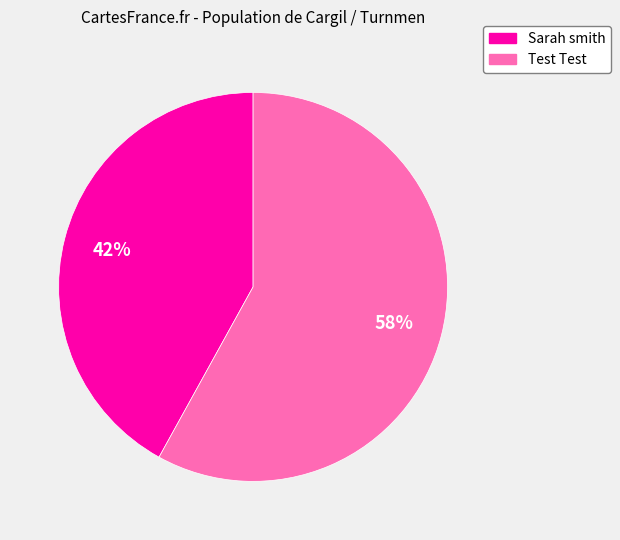

What is the majority slice?

Test Test